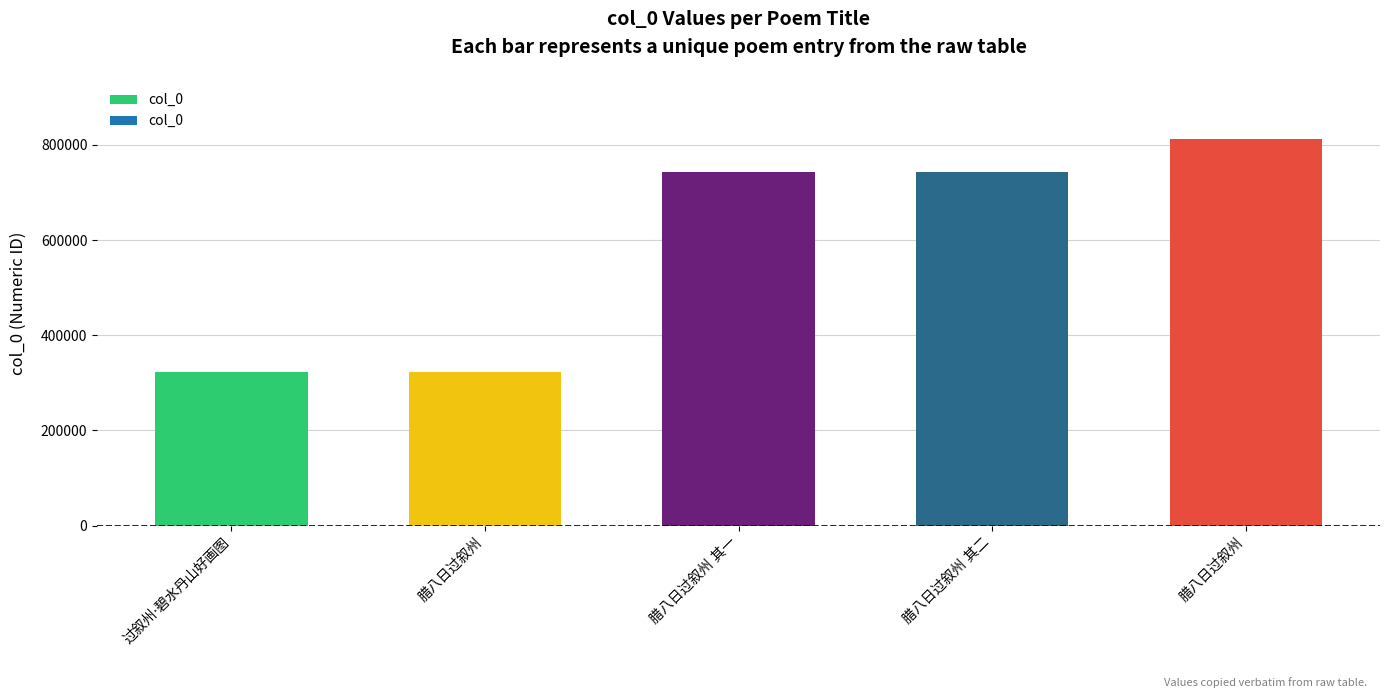

Reading right to left, what are all the values shown in this chart?

813021	743836	743835	322704	322550